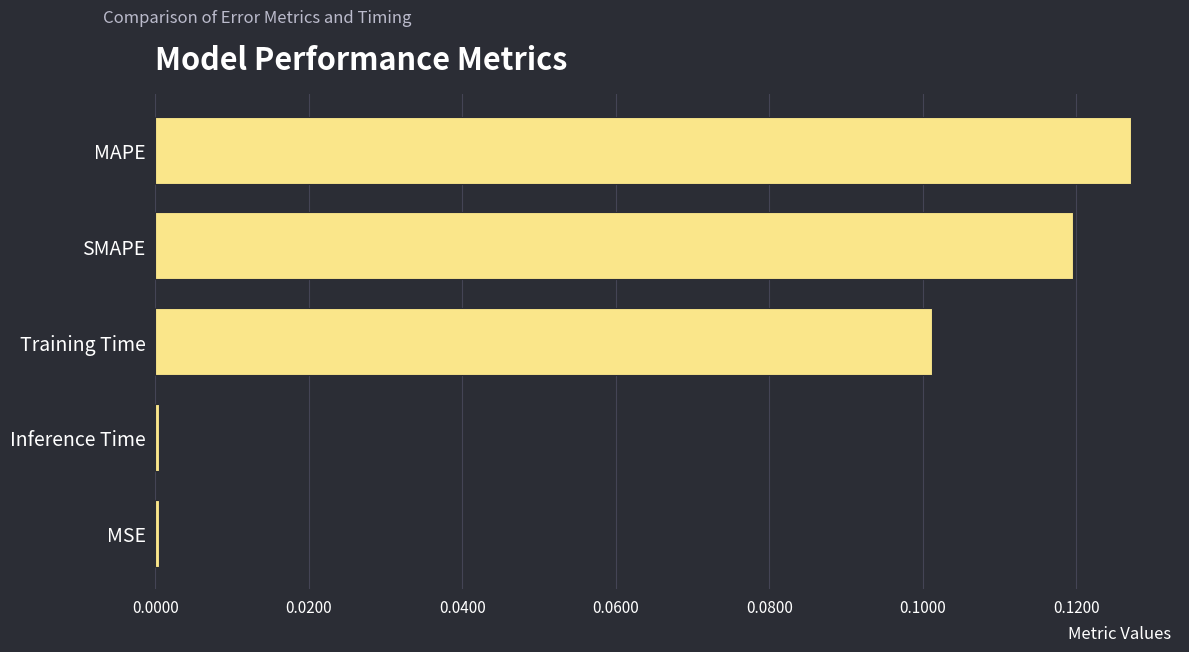

Between MAPE and Inference Time, which is larger?

MAPE